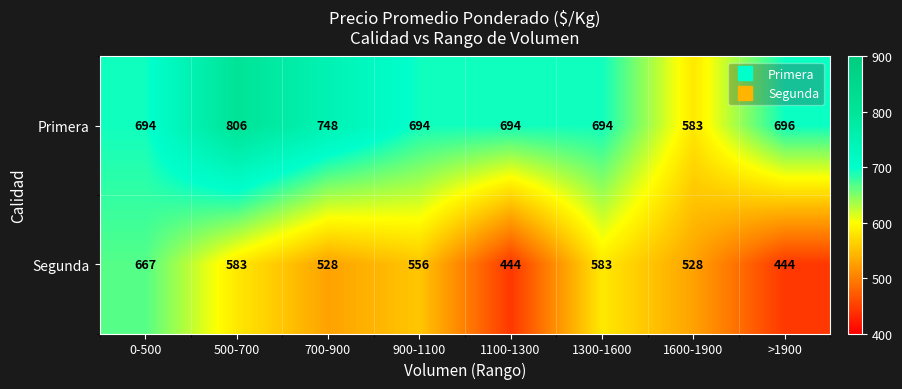

What is the difference between the maximum and minimum values in the Primera series?

223